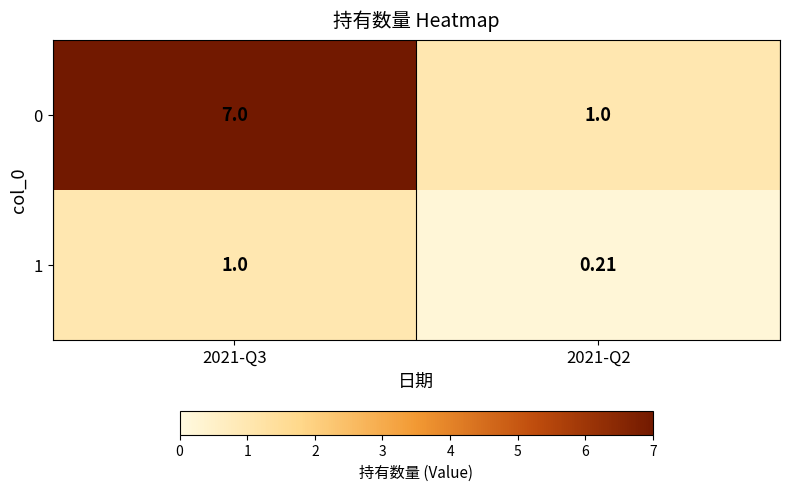

Reading left to right, what are all the values shown in this chart?

0: 2021-Q3=7.0	2021-Q2=1.0
1: 2021-Q3=1.0	2021-Q2=0.2